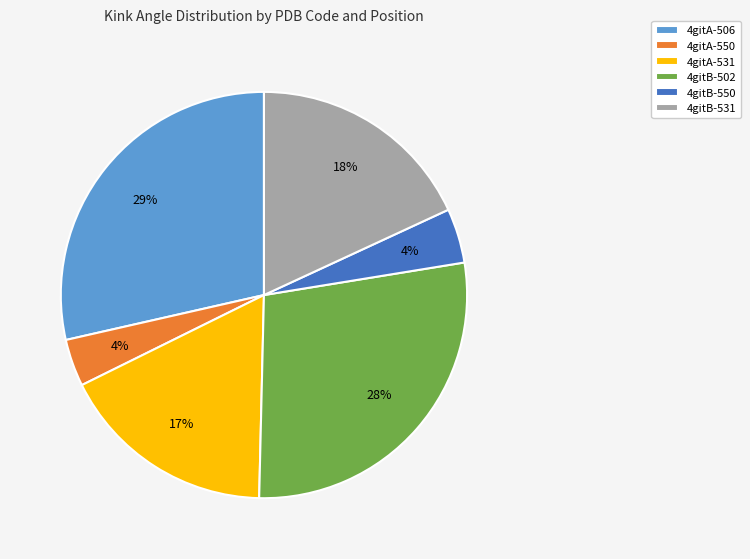

To the nearest percent, what is the combined percentage of 4gitB-502 and 4gitA-550?

32%